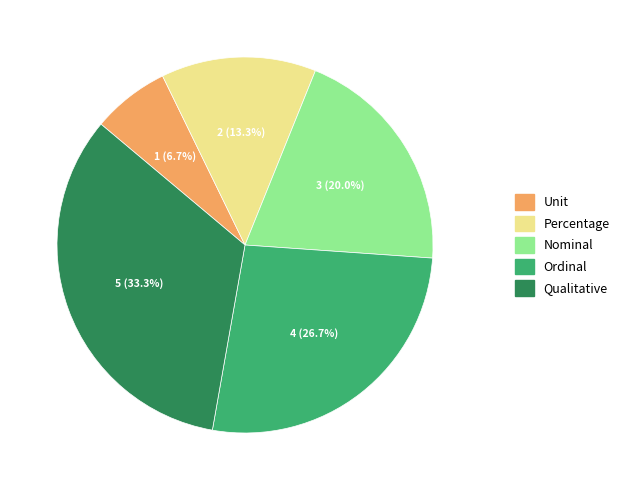

To the nearest percent, what is the combined percentage of Unit and Qualitative?

40%